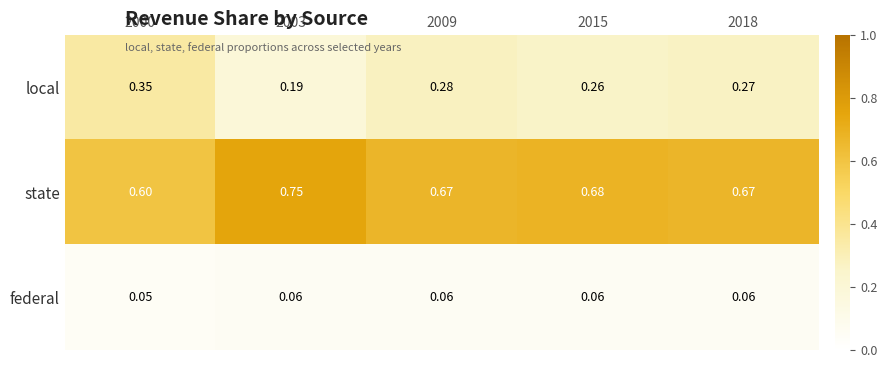

List the series in order of their peak value, lowest first.

federal, local, state